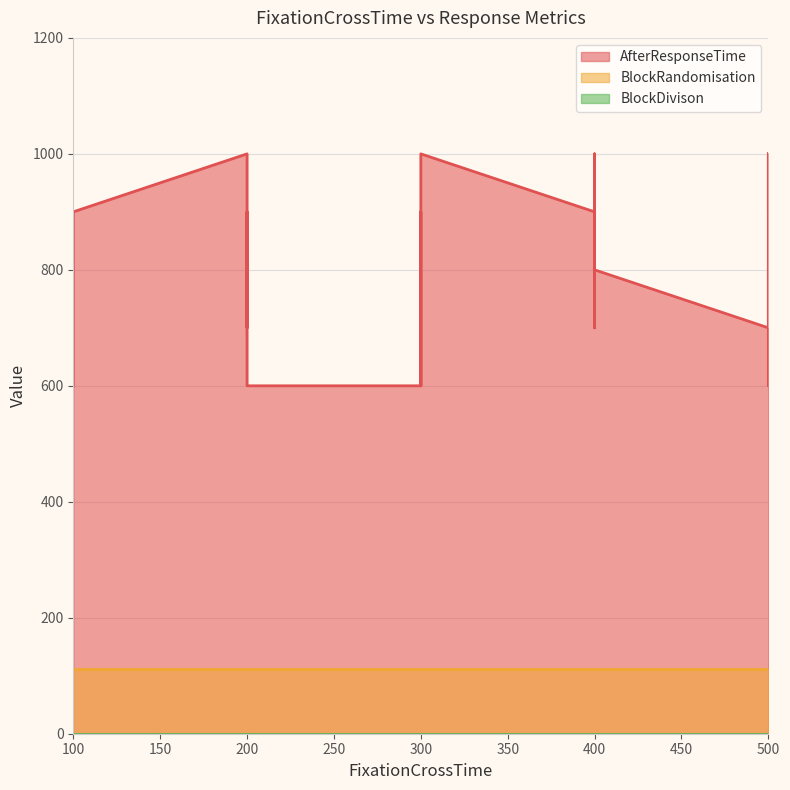

What is the sum of all AfterResponseTime values?

33400